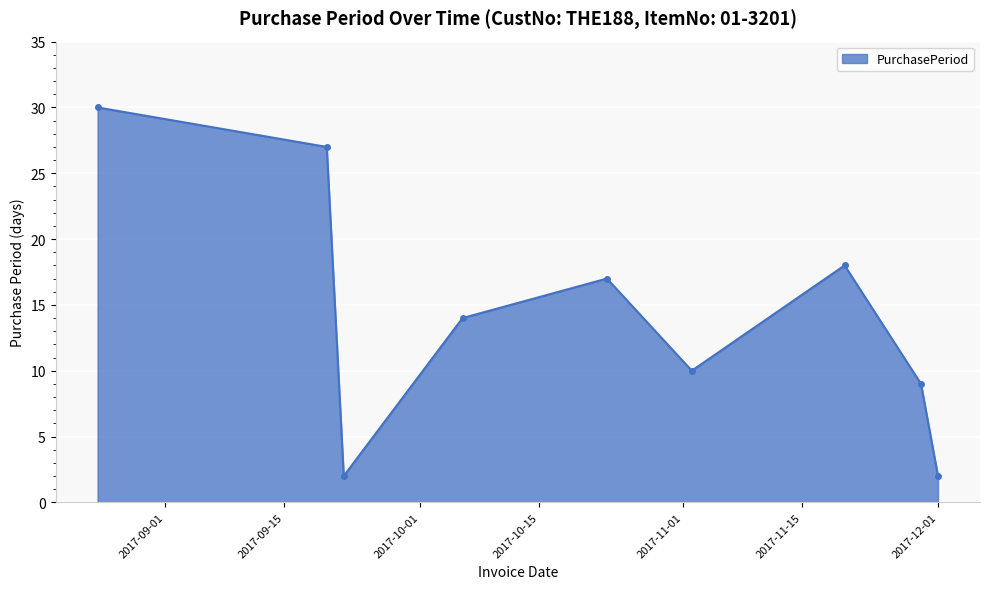

What is the maximum value shown in the chart?

30